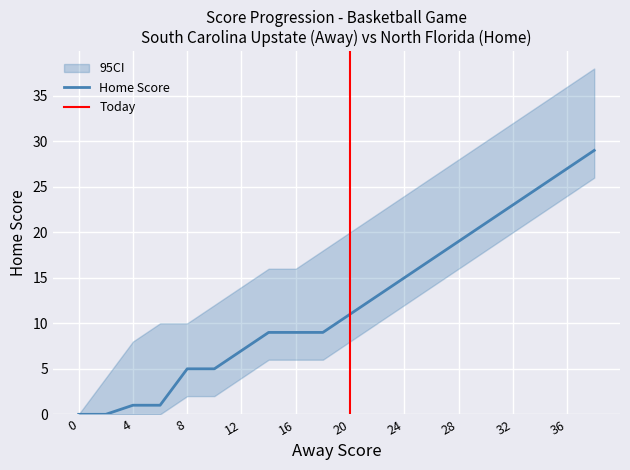

True or false: CI_lower and Away Score cross at least once.

False